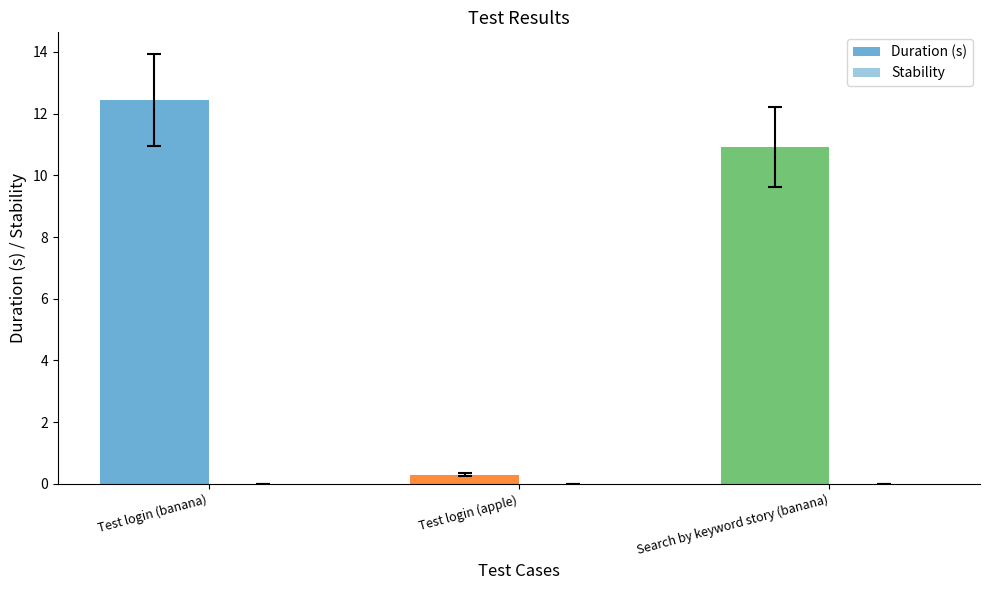

What is the label of the 1st bar from the right?

Search by keyword story (banana)